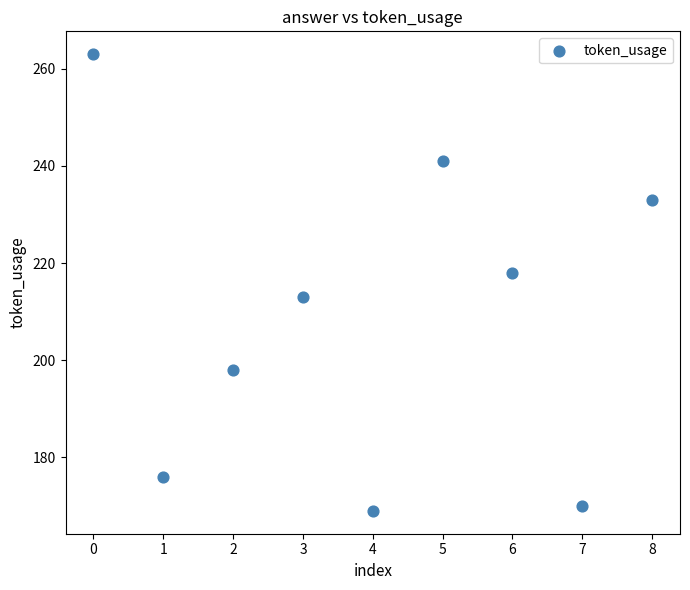

What is the average Y value?

209